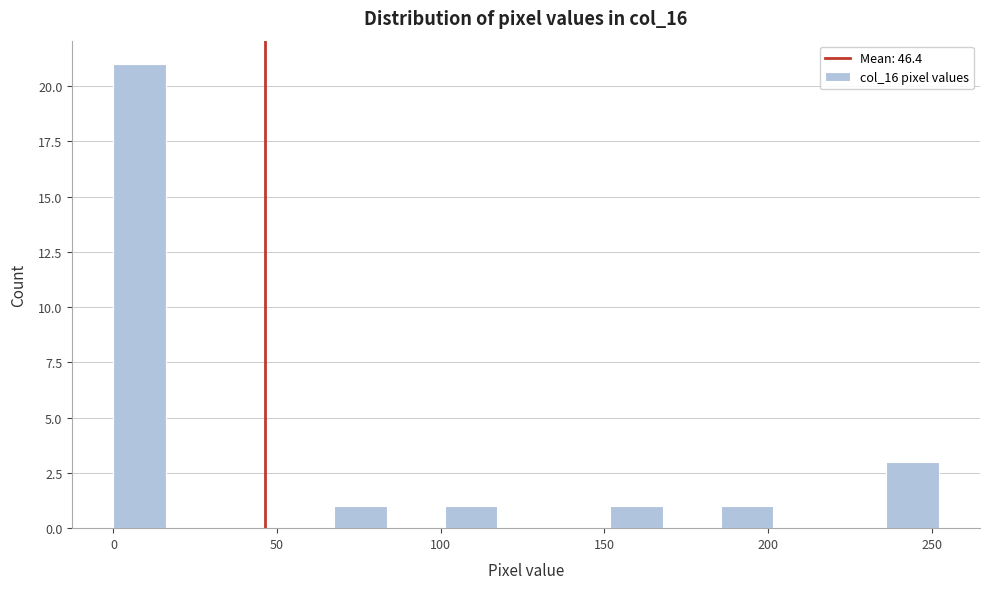

Read against the x-axis, roughly where is the centre of the tallest bar?

10